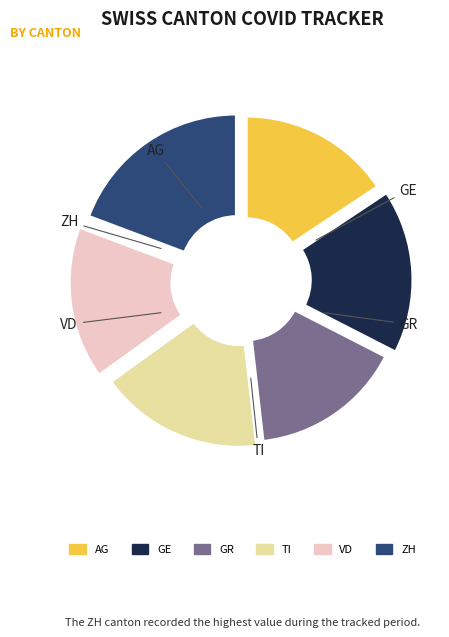

Does GR represent more than half of the total?

No